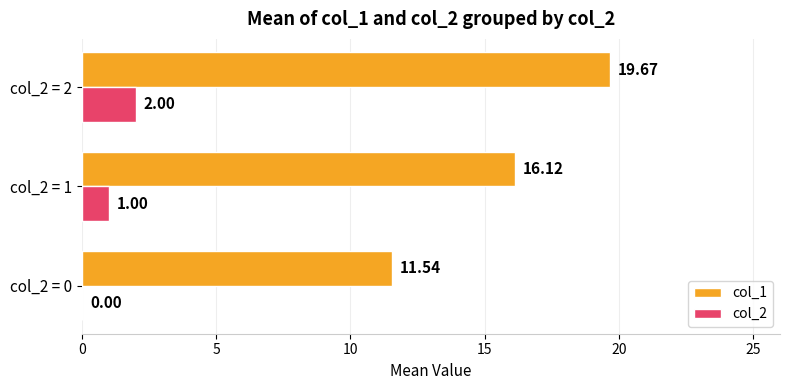

What is the average value of the col_2 series?

1.0